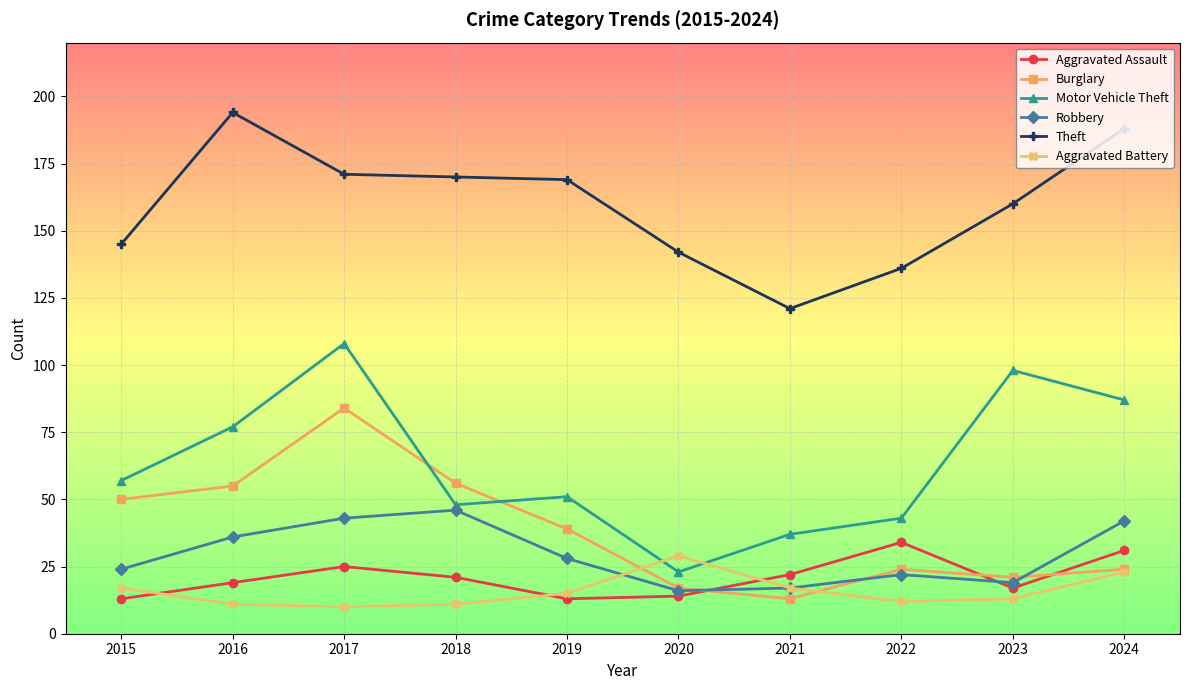

What are all the series names shown in the legend?

Aggravated Assault, Burglary, Motor Vehicle Theft, Robbery, Theft, Aggravated Battery